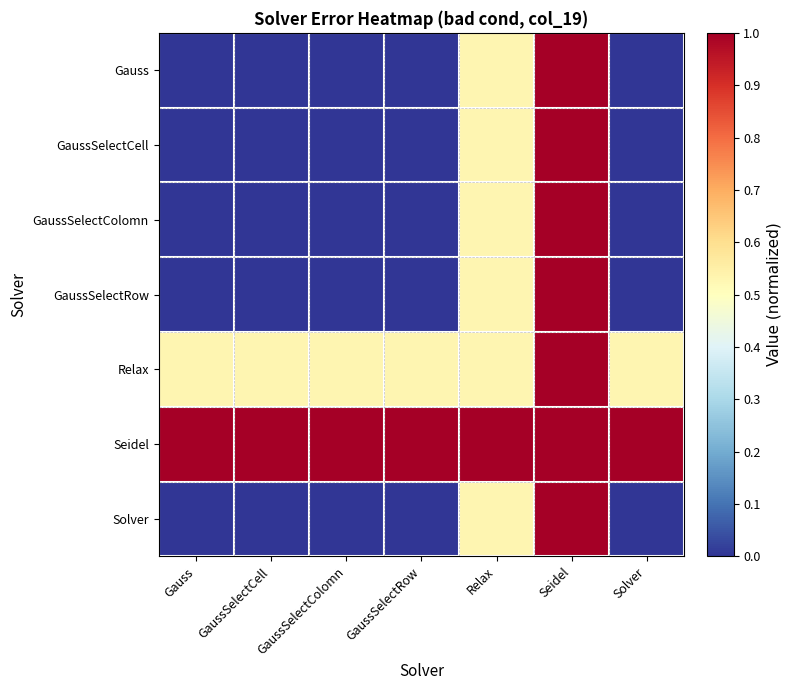

Which label corresponds to the largest value in the chart?

Seidel